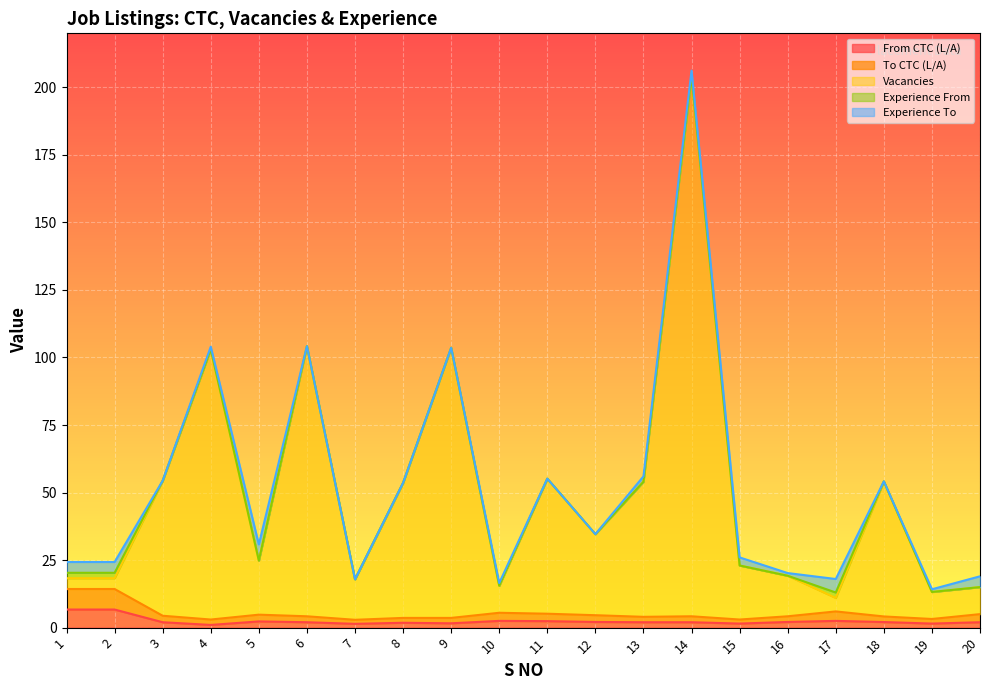

True or false: Vacancies has a value of 5.9 at 5.

False